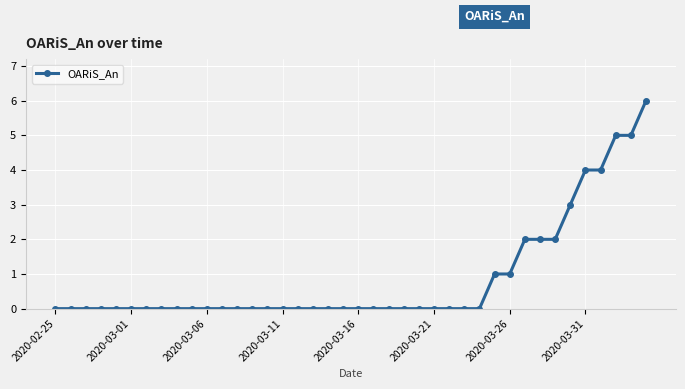

What is the value of the 40th point from the left?

6